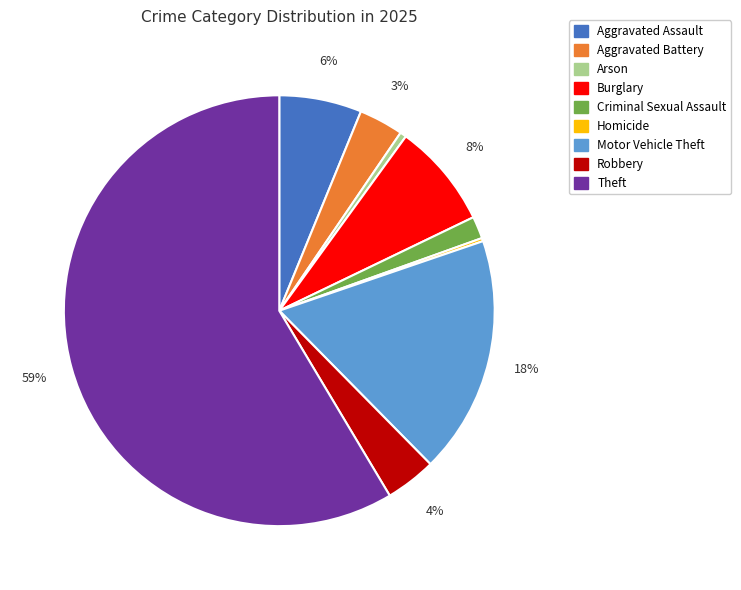

To the nearest percent, what percentage of the pie is Aggravated Assault?

6%